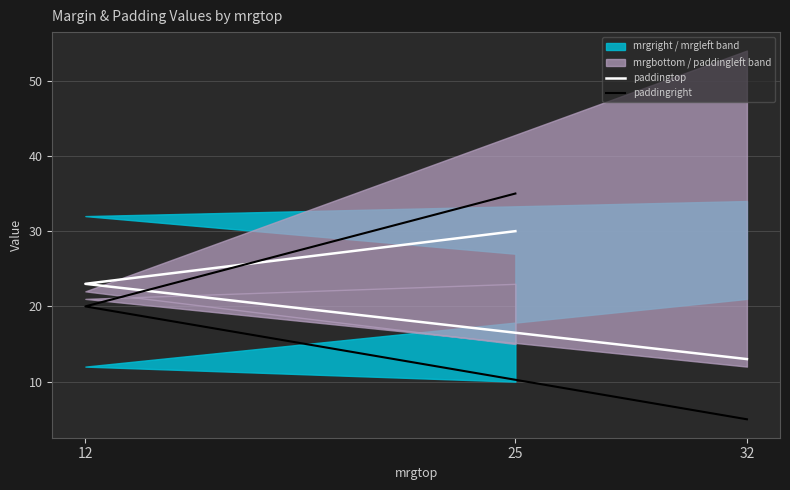

Which series has the widest spread of values?

paddingright